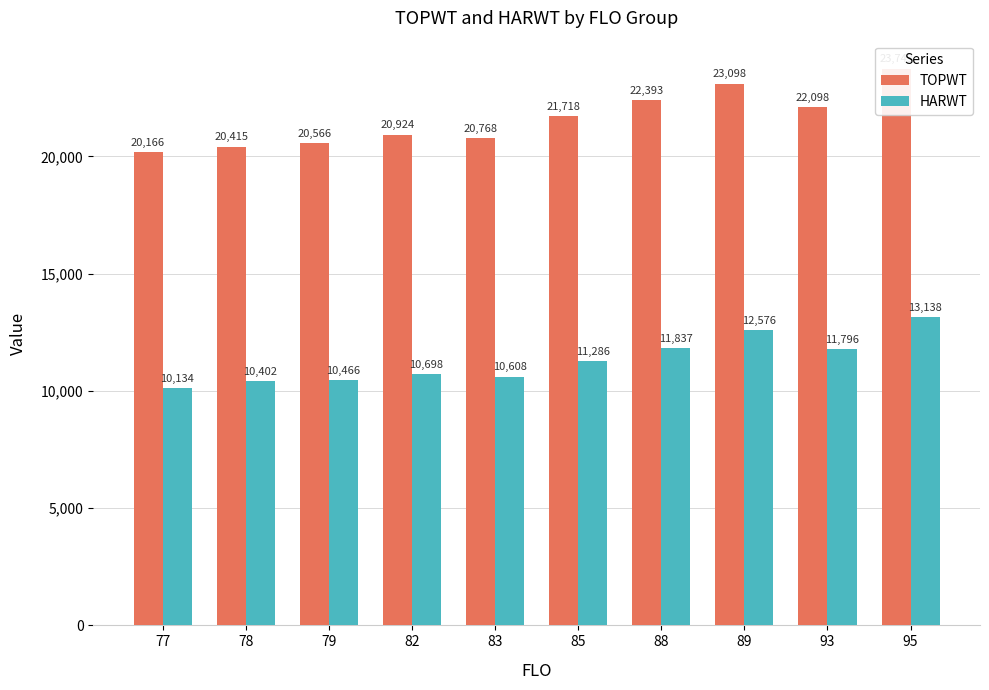

True or false: TOPWT has a value of 22098 at 93.

True